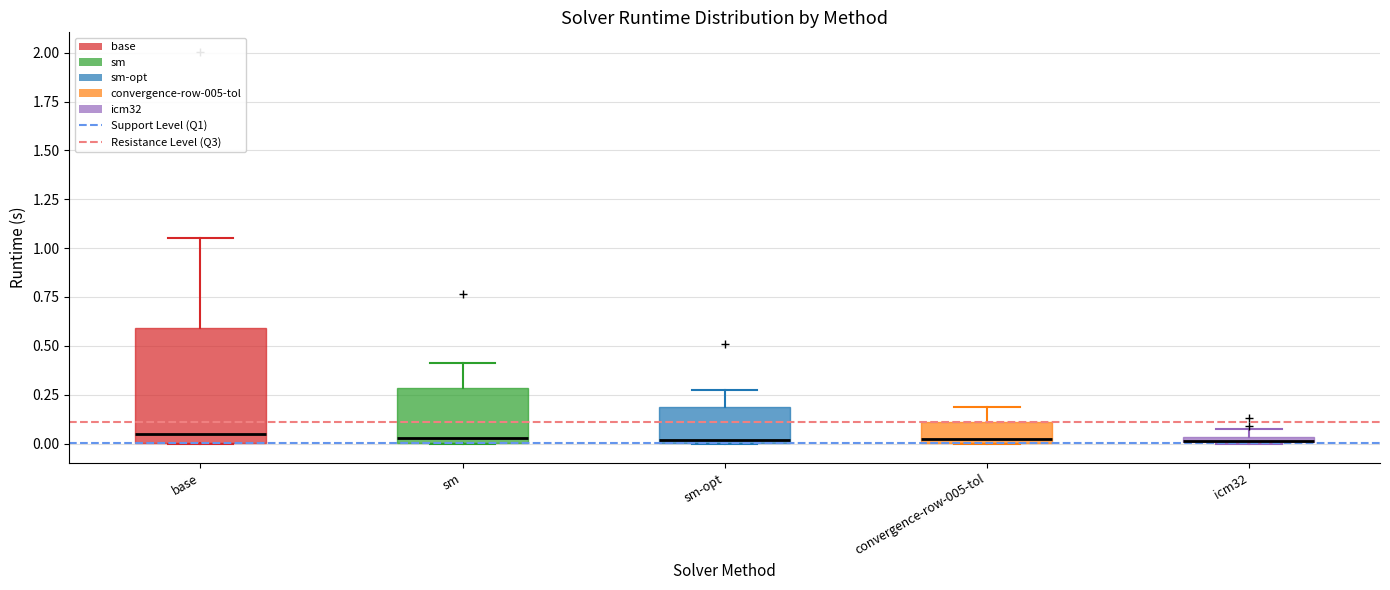

Comparing the boxes themselves (not the whiskers), which one is the tallest?

base